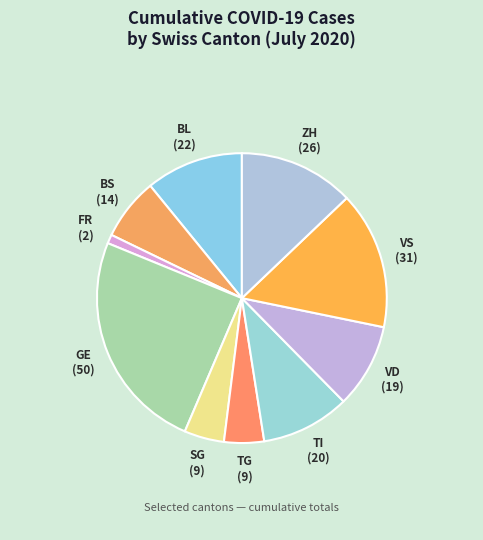

True or false: TI accounts for 10% of the total.

True